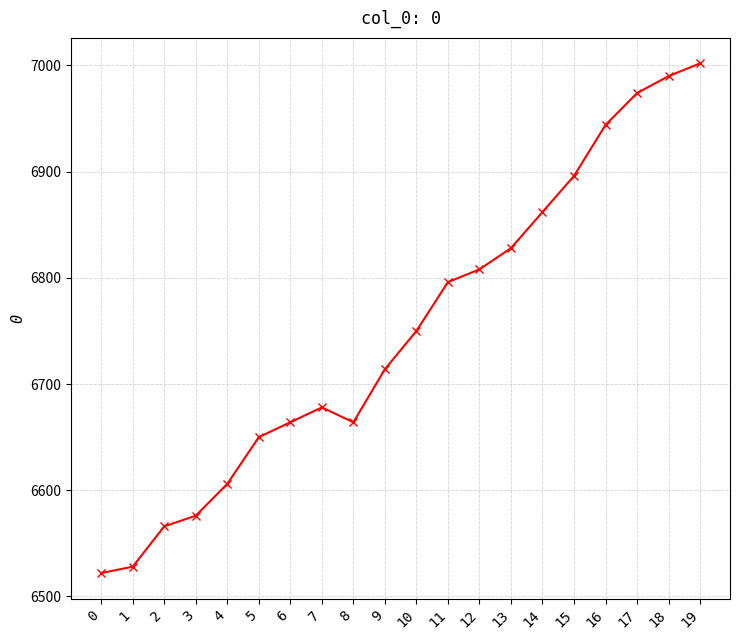

What is the difference between the values at 11 and 0?

274